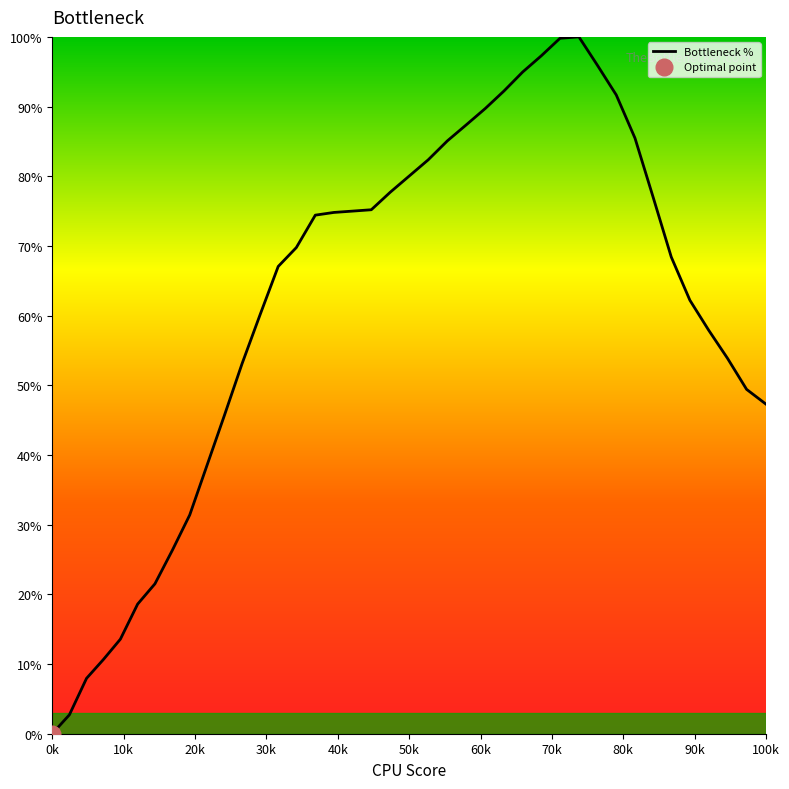

Which category has the lowest value in the Bottleneck % series?

0k